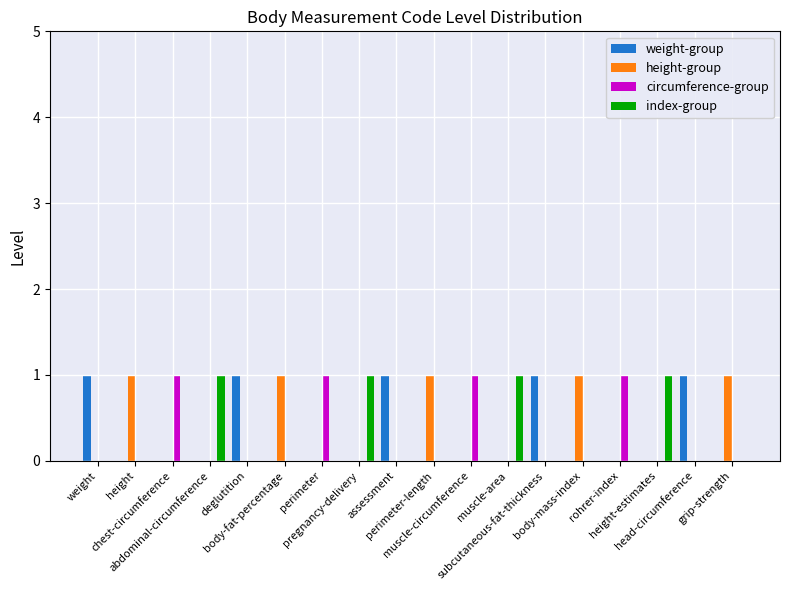

What is the difference between the index-group values at perimeter and muscle-area?

1